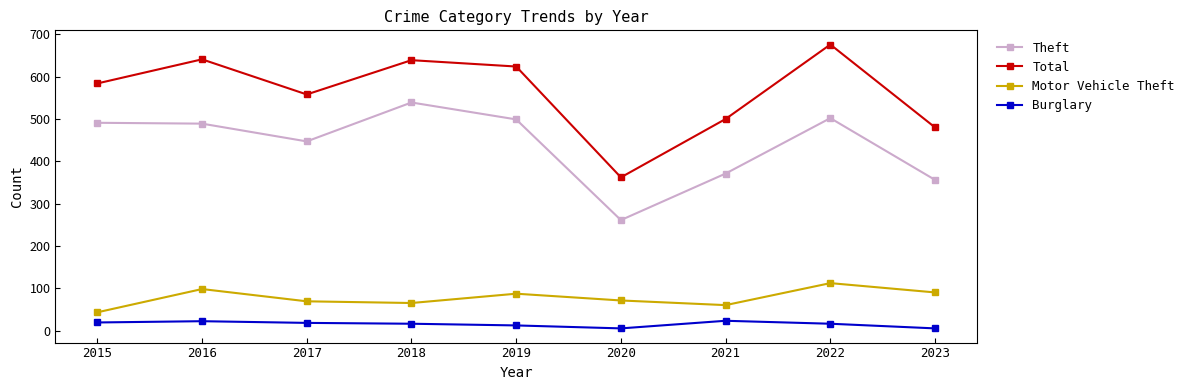

At which label does Motor Vehicle Theft reach its peak?

2022